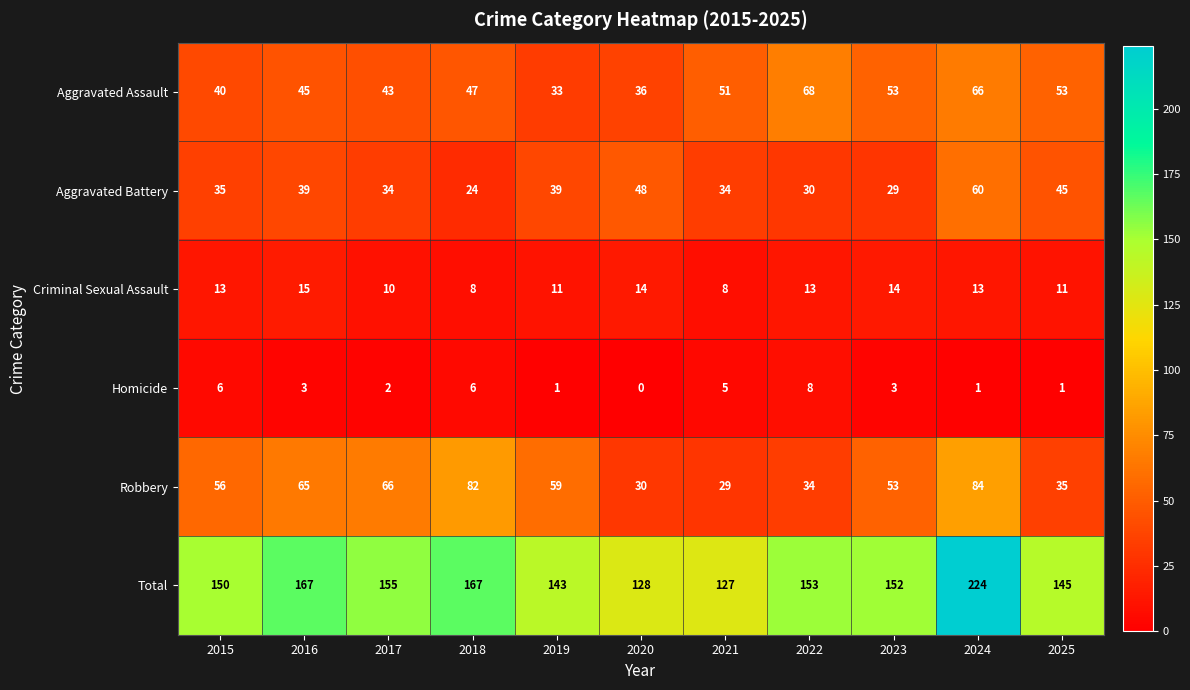

At which label does Aggravated Assault reach its peak?

2022